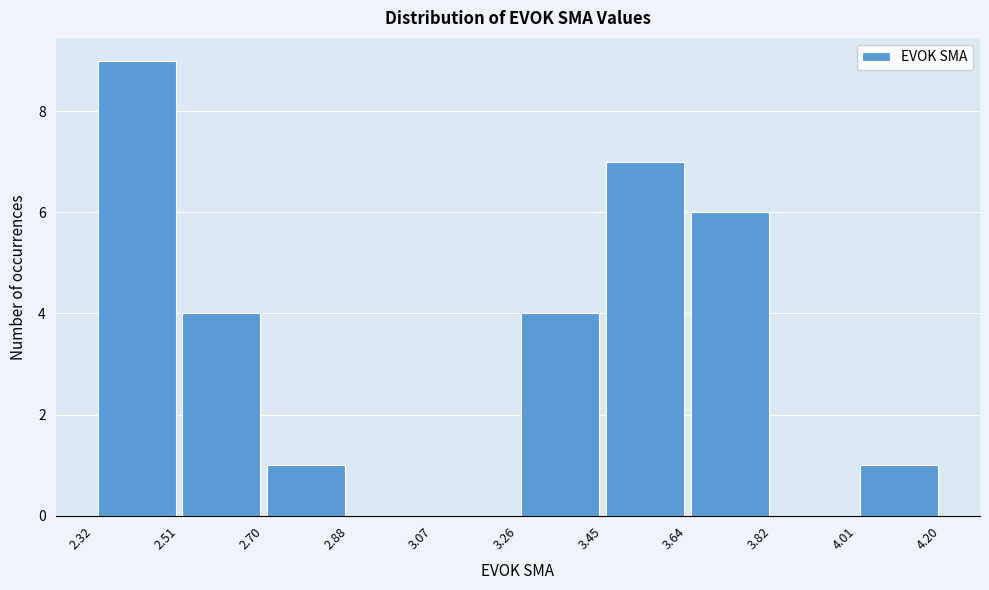

Reading left to right, list every bar in this chart as the range it spans on the x-axis followed by its height. The values are not printed on the chart, so give them approximately, as read against the axis.

2.32 to 2.51: 9
2.51 to 2.70: 4
2.70 to 2.88: 1
2.88 to 3.07: 0
3.07 to 3.26: 0
3.26 to 3.45: 4
3.45 to 3.64: 7
3.64 to 3.82: 6
3.82 to 4.01: 0
4.01 to 4.20: 1